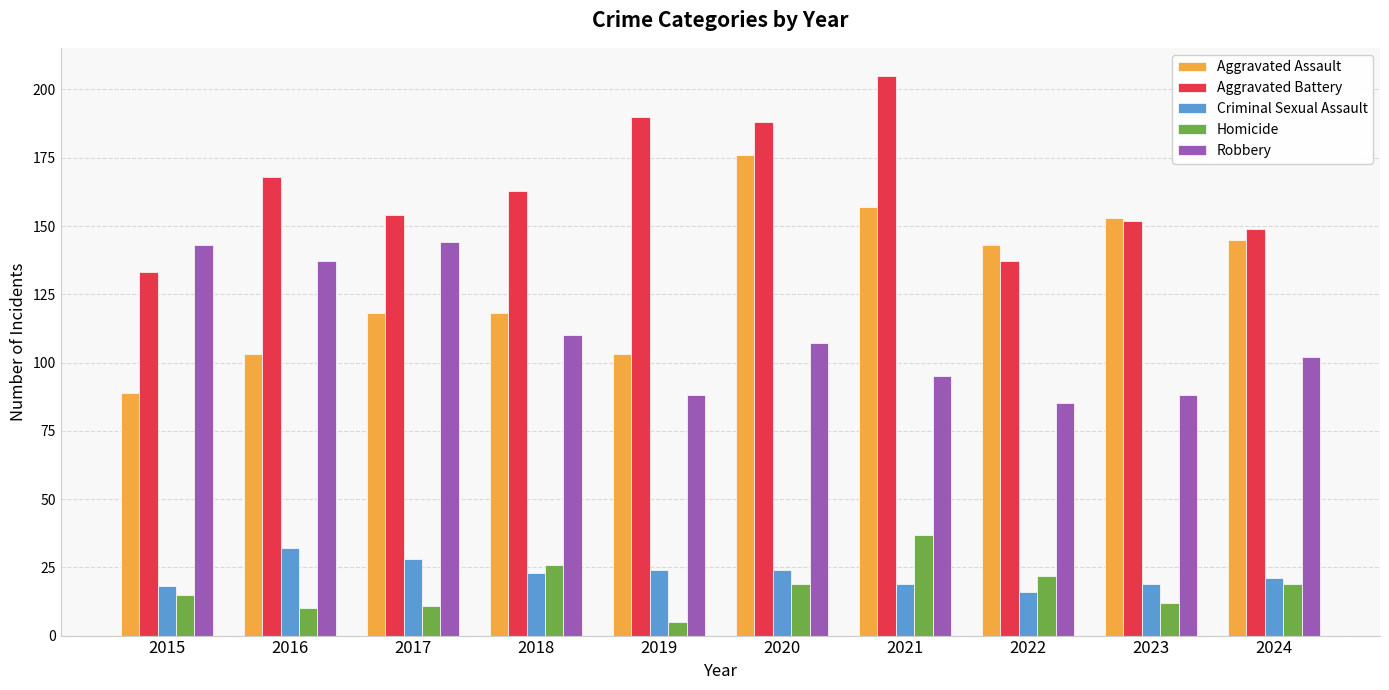

Which series has the widest spread of values?

Aggravated Assault